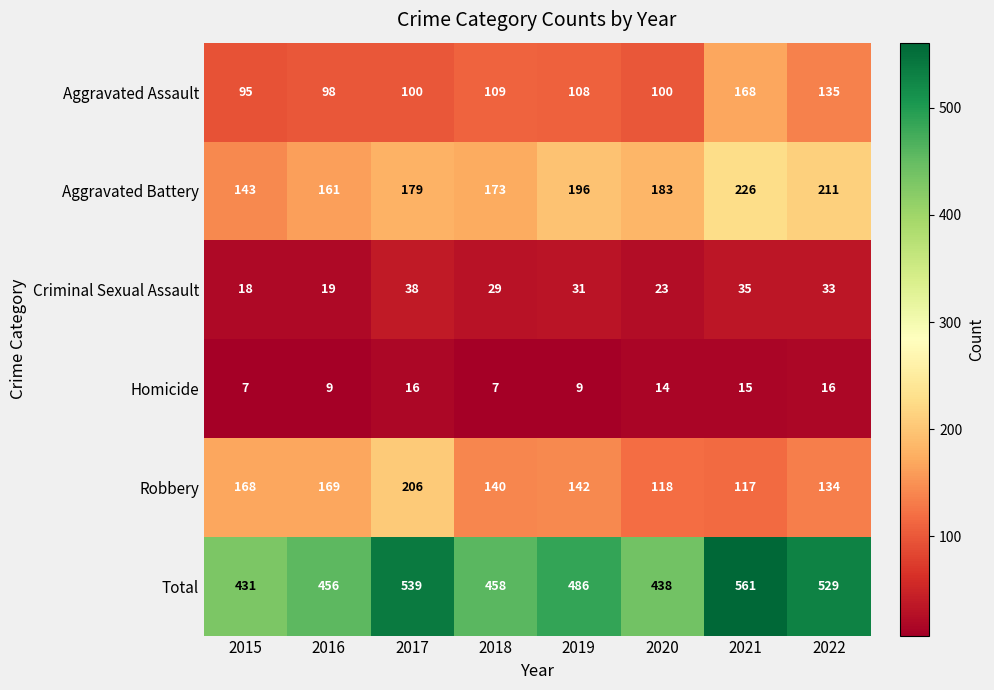

Which series has the largest total across all categories?

Total